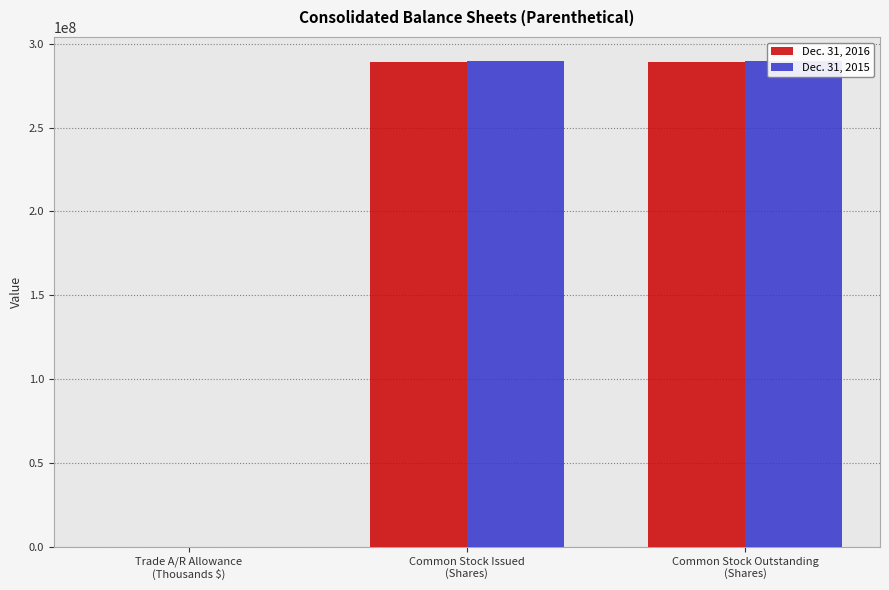

Reading left to right, what are all the values shown in this chart?

Dec. 31, 2016: 11249	289161924	289161924
Dec. 31, 2015: 11729	289581682	289581682